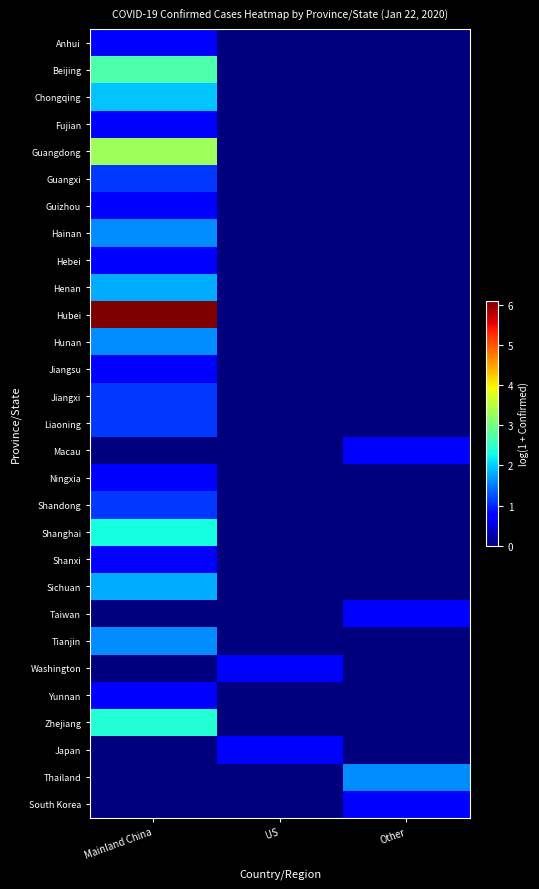

List the series in order of their peak value, highest first.

Hubei, Guangdong, Beijing, Zhejiang, Shanghai, Chongqing, Henan, Sichuan, Hainan, Hunan, Tianjin, Thailand, Guangxi, Jiangxi, Liaoning, Shandong, Anhui, Fujian, Guizhou, Hebei, Jiangsu, Macau, Ningxia, Shanxi, Taiwan, Washington, Yunnan, Japan, South Korea